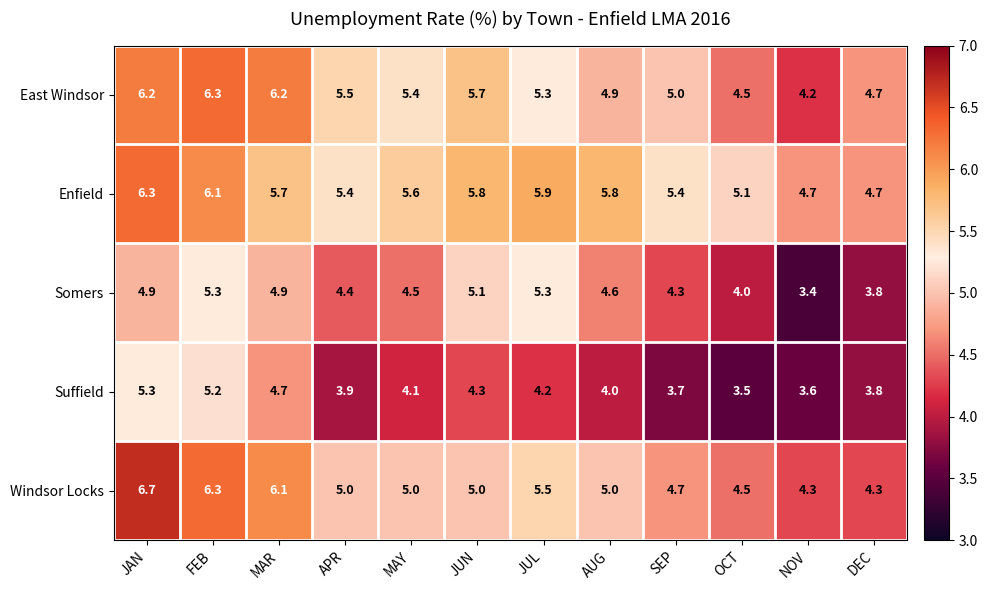

True or false: Windsor Locks has a value of 3.7 at FEB.

False